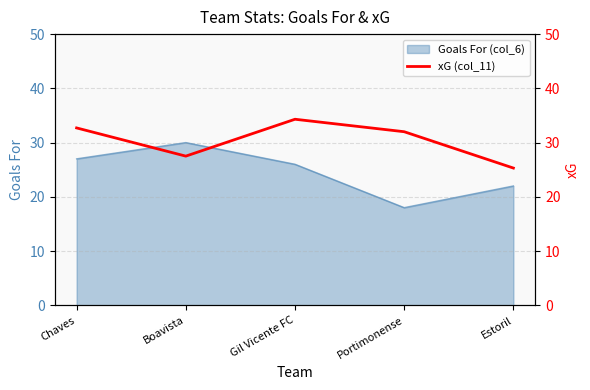

Rank the categories by value from lowest to highest.

Estoril, Boavista, Portimonense, Chaves, Gil Vicente FC